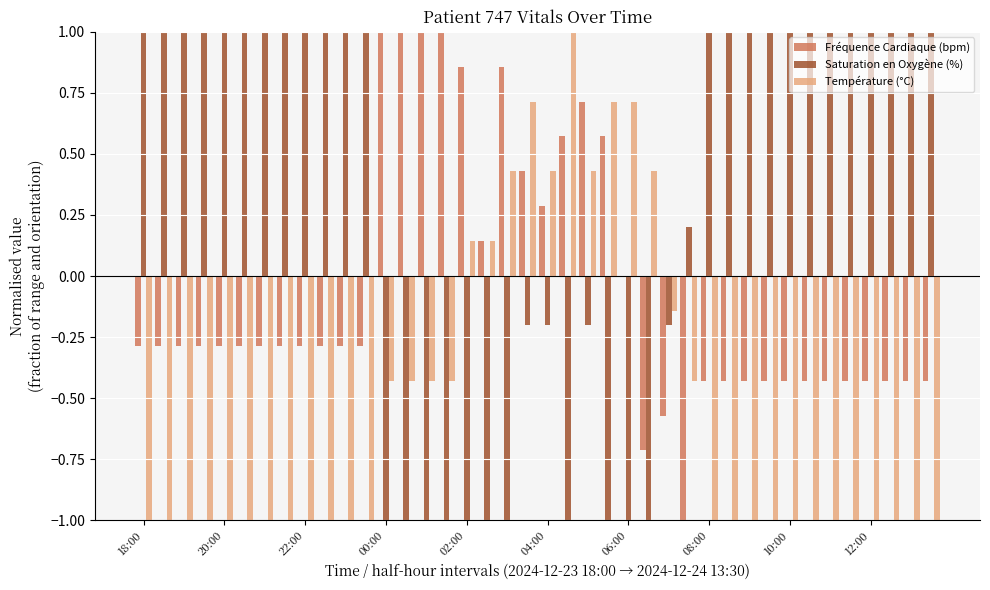

Which series has the largest total across all categories?

Saturation en Oxygène (%)